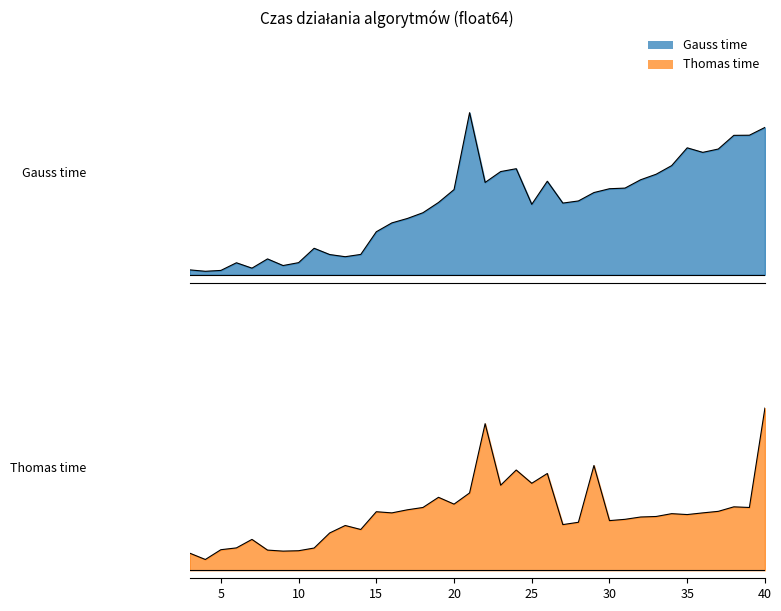

True or false: Gauss time and Thomas time cross at least once.

False